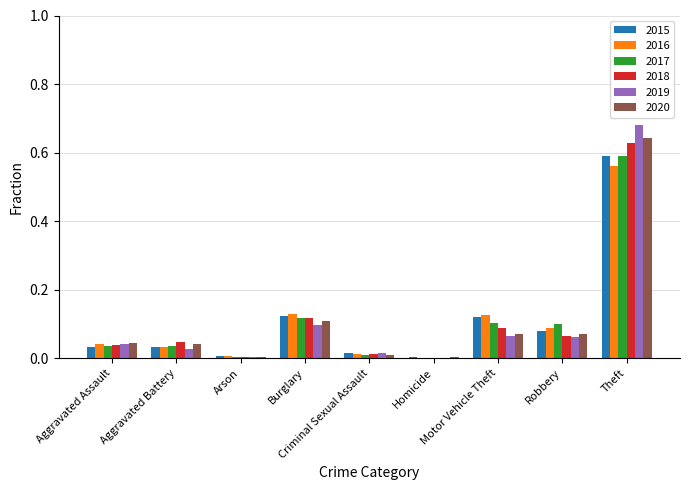

What is the sum of all 2020 values?

1.0